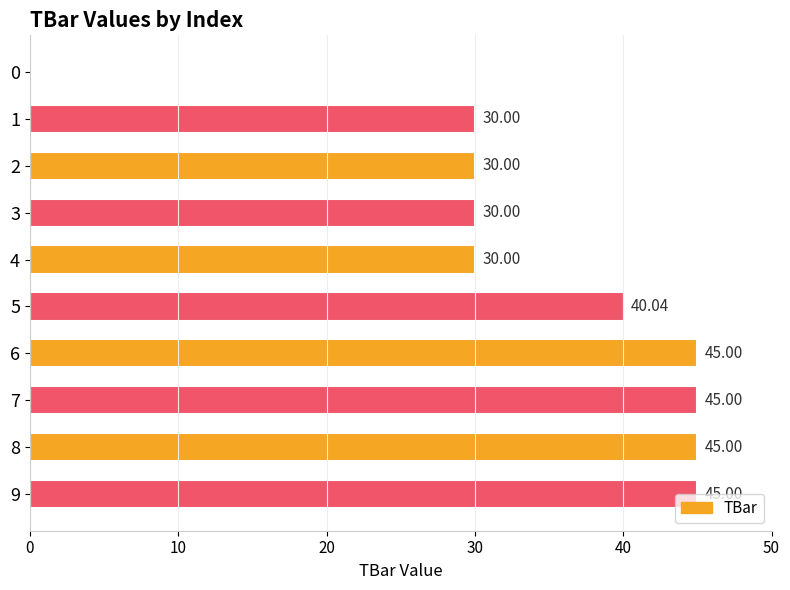

The chart shows a value of 20.5 at 0. True or false?

False